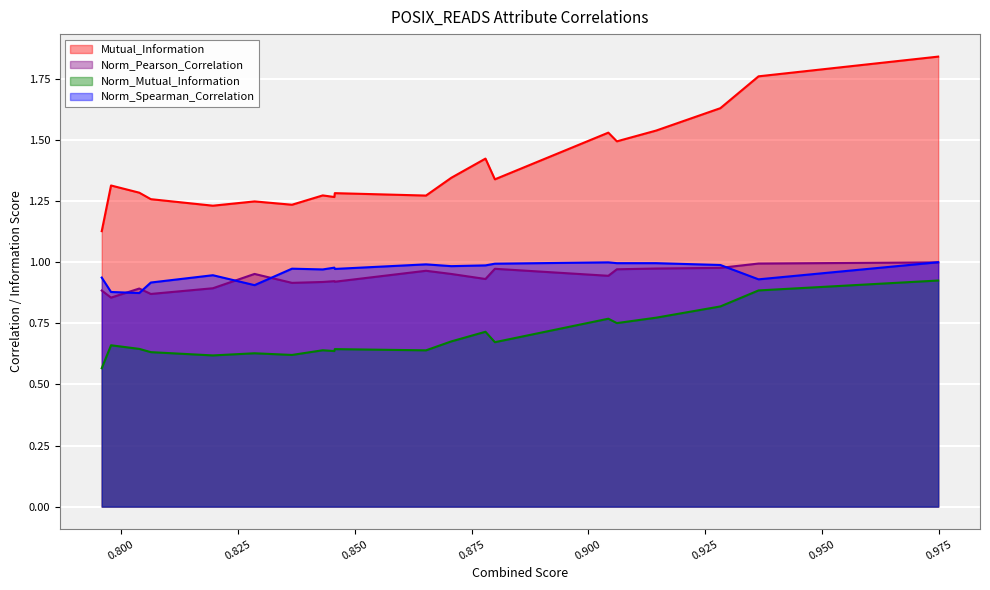

Which series has the largest total across all categories?

Mutual_Information